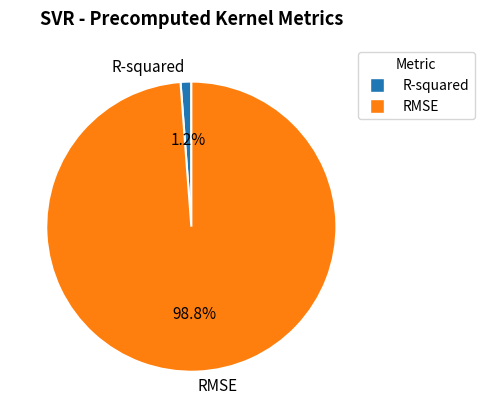

To the nearest percent, what is the combined percentage of RMSE and R-squared?

100%